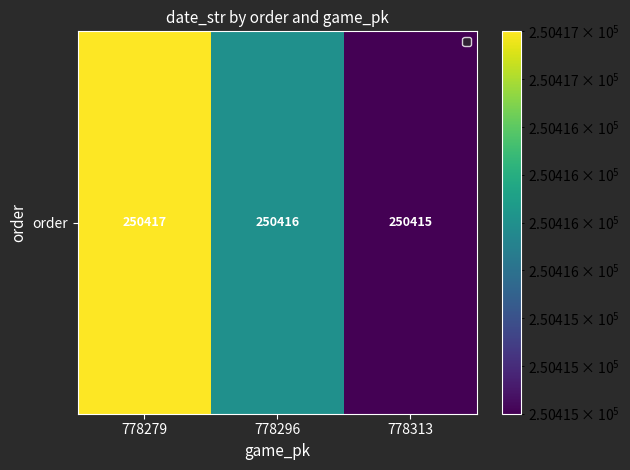

At which category does the chart reach its minimum across all series?

778313